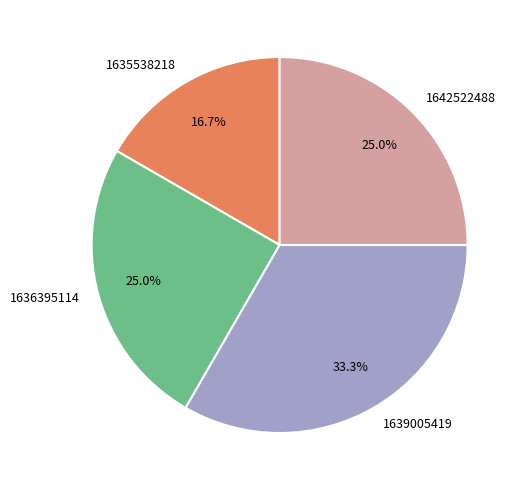

To the nearest percent, what is the difference between the 1636395114 and 1639005419 slice percentages?

8%